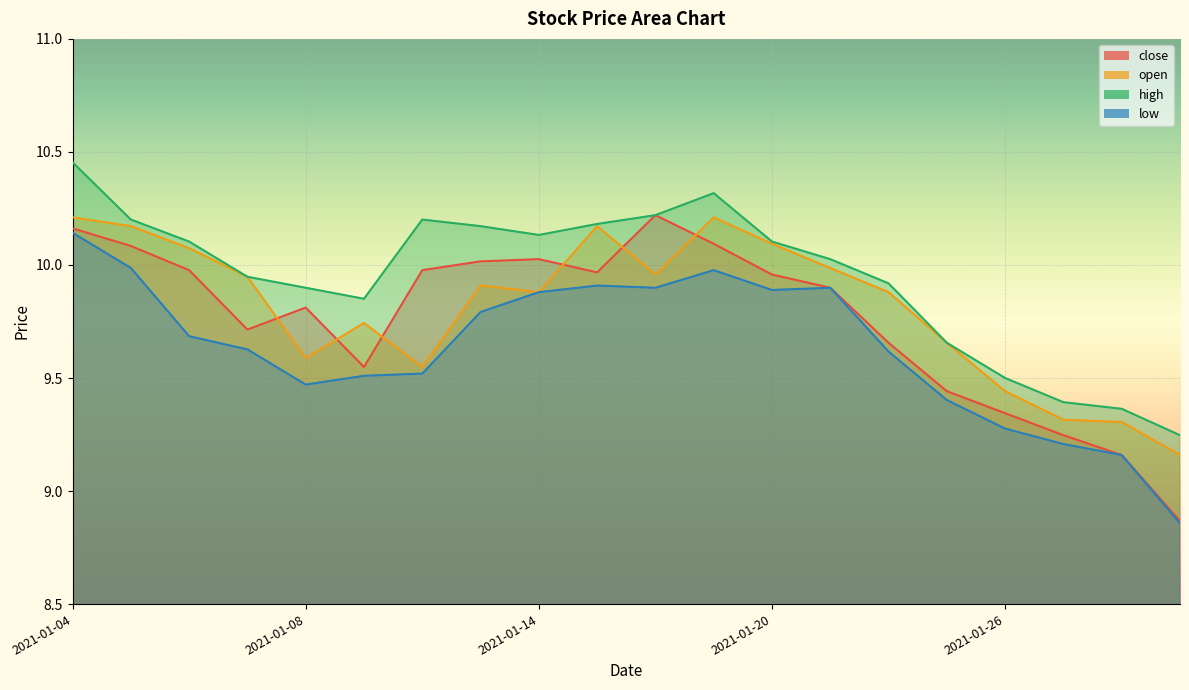

What is the total value across all series at 2021-01-26?

37.6